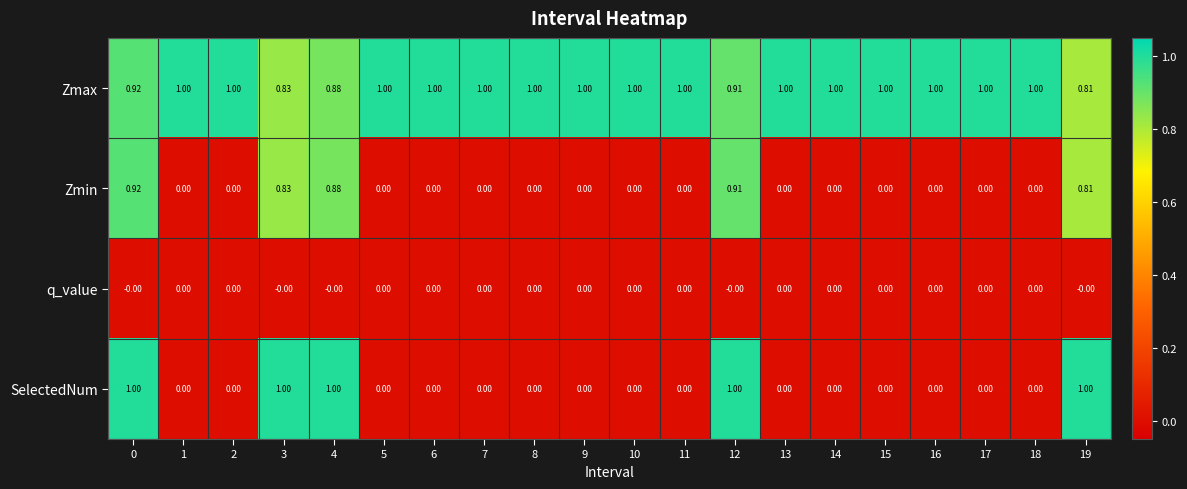

Is the value of Zmax at 17 greater than the value of q_value at 9?

Yes